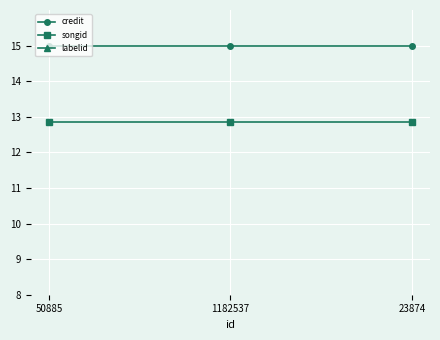

What is the sum of all labelid values?

18.0